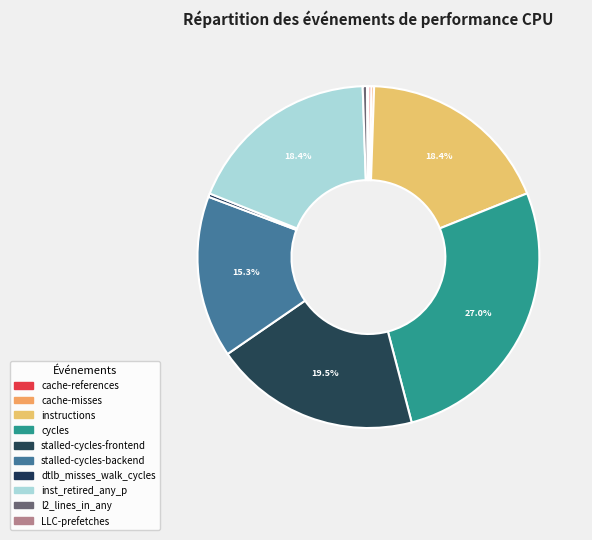

Rank the categories by value from highest to lowest.

cycles, stalled-cycles-frontend, inst_retired_any_p, instructions, stalled-cycles-backend, l2_lines_in_any, dtlb_misses_walk_cycles, cache-references, cache-misses, LLC-prefetches